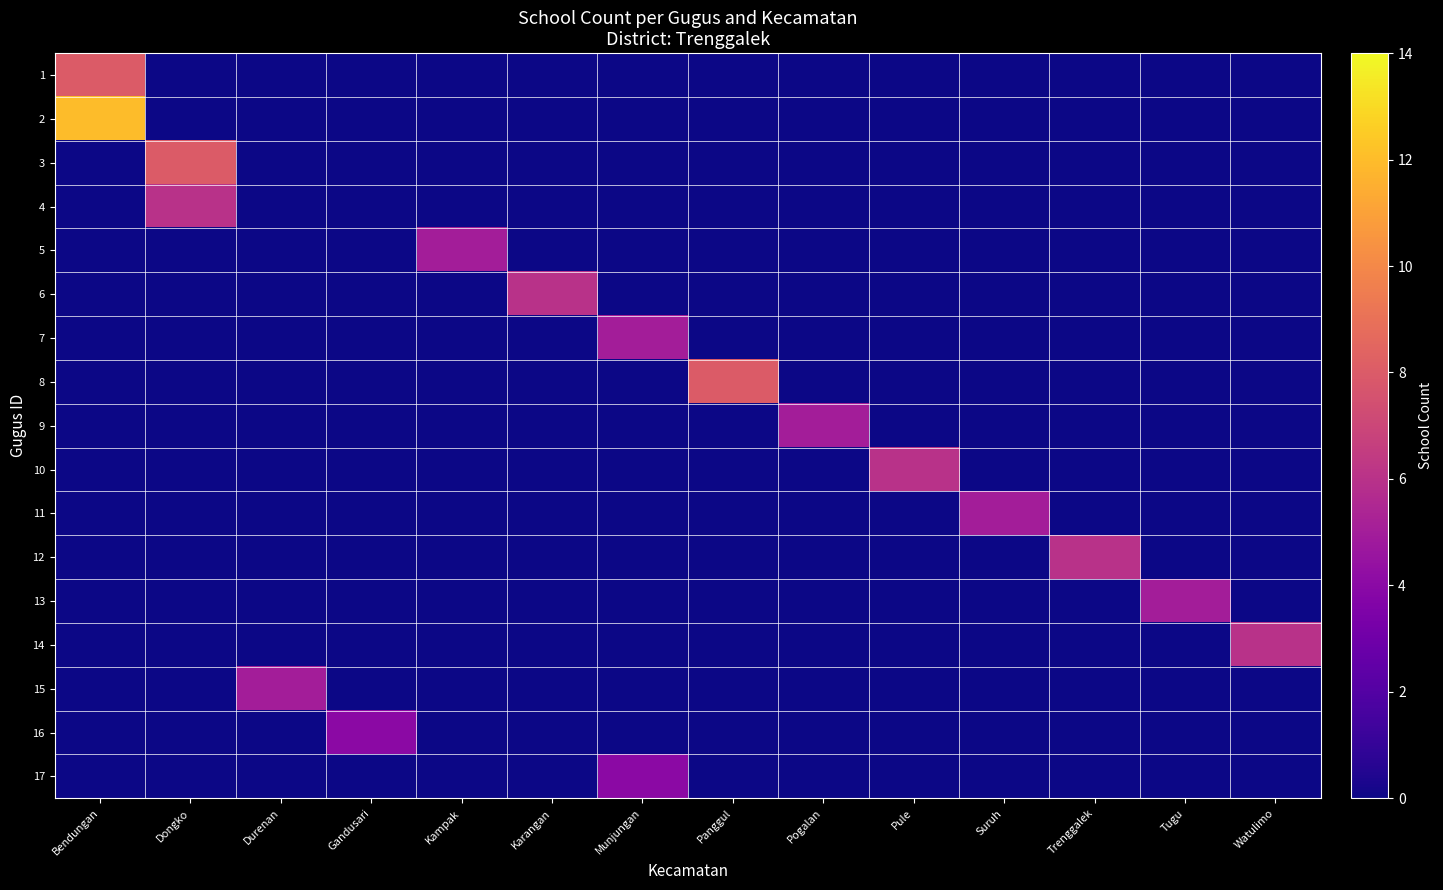

At Pogalan, list the series in order from largest to smallest.

9, 1, 2, 3, 4, 5, 6, 7, 8, 10, 11, 12, 13, 14, 15, 16, 17